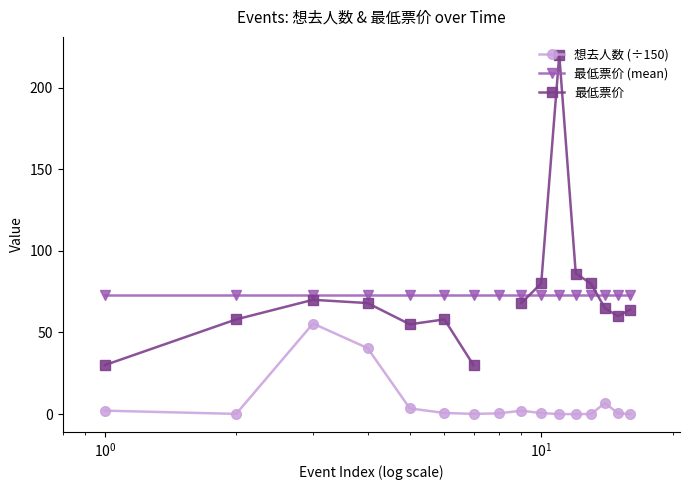

What is the lowest value of the 最低票价 (mean) series?

72.8